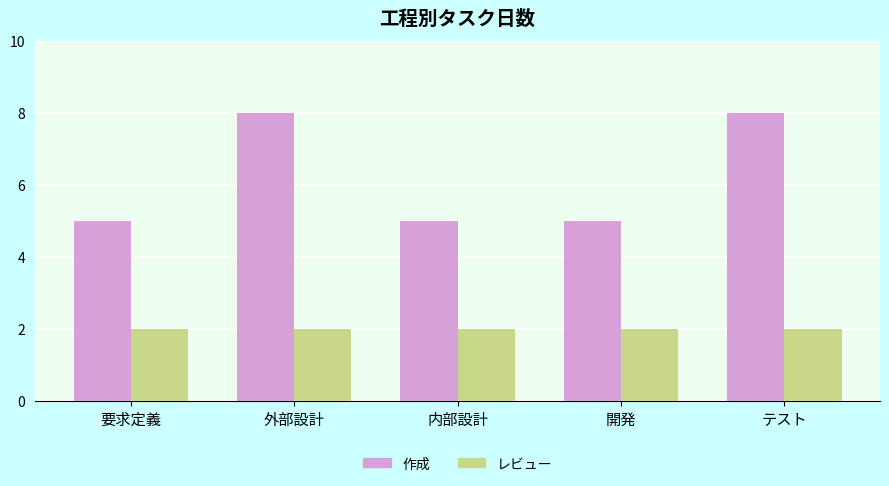

What is the lowest value of the レビュー series?

2